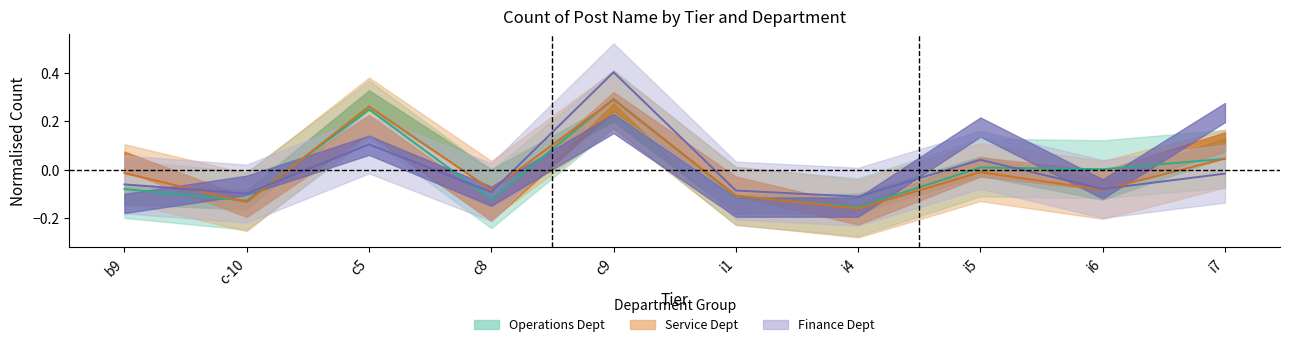

Which series changed the most between b9 and i7?

Operations Department